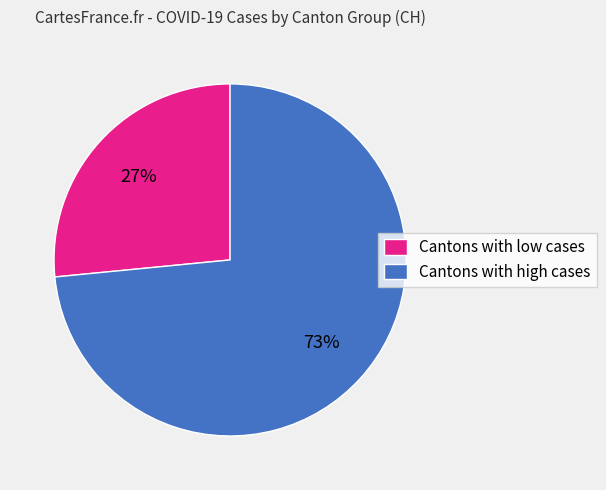

To the nearest percent, what is the combined percentage of Cantons with low cases and Cantons with high cases?

100%